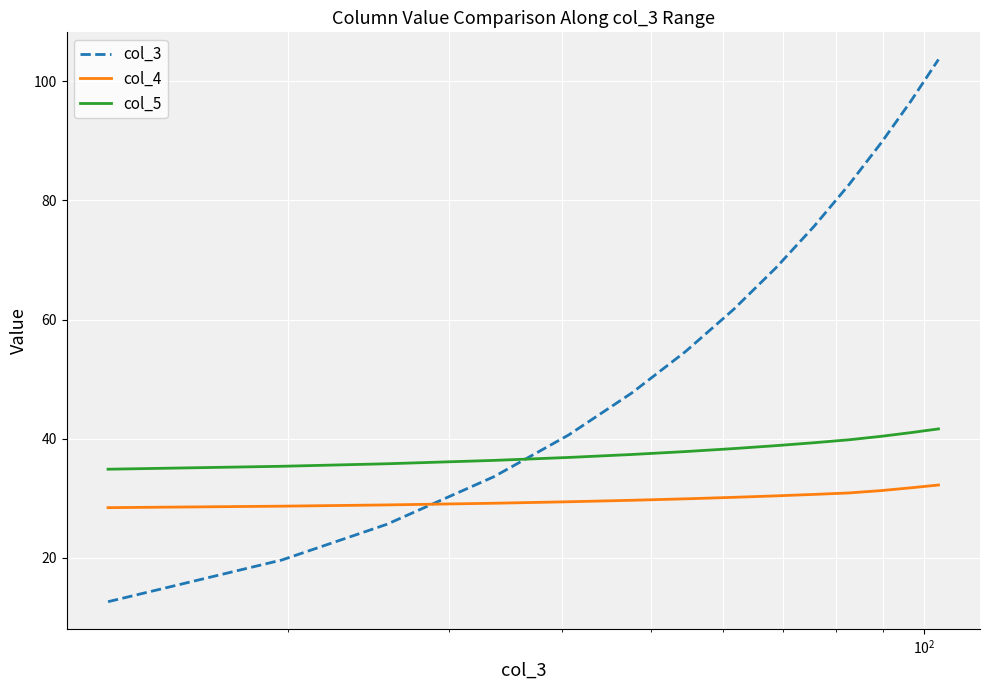

Does the chart have visible grid lines?

Yes